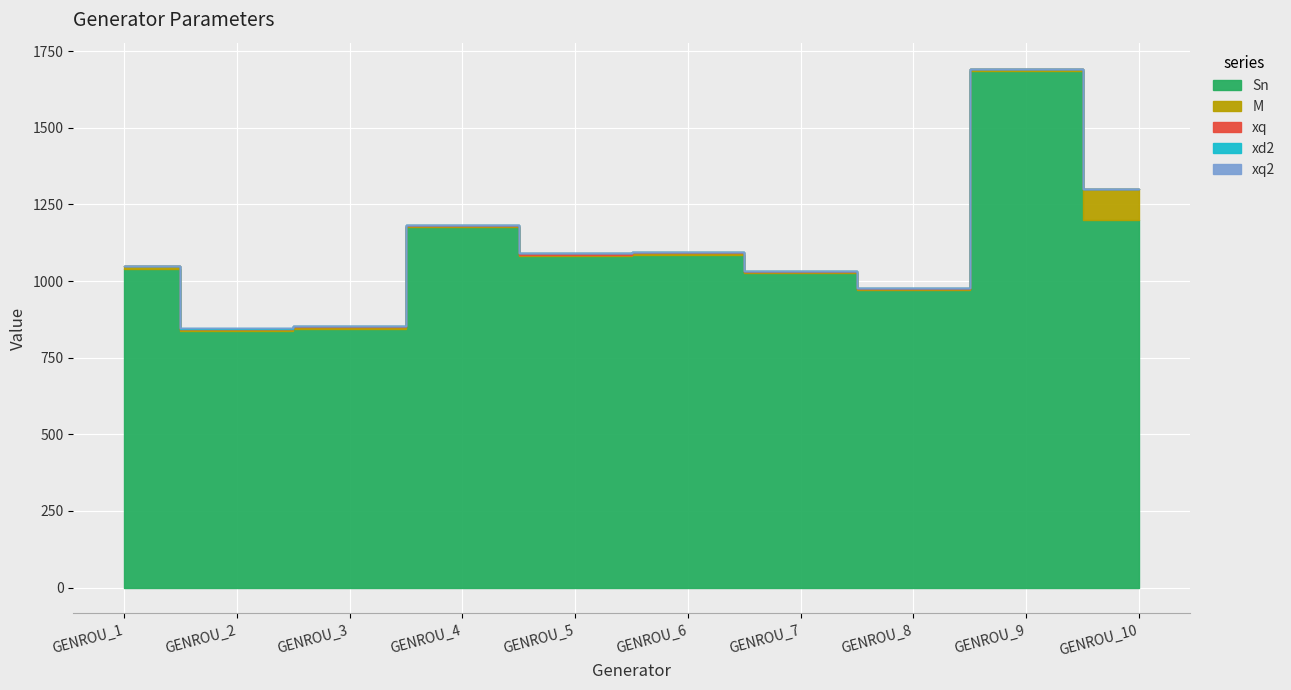

True or false: xq and xd2 cross at least once.

False